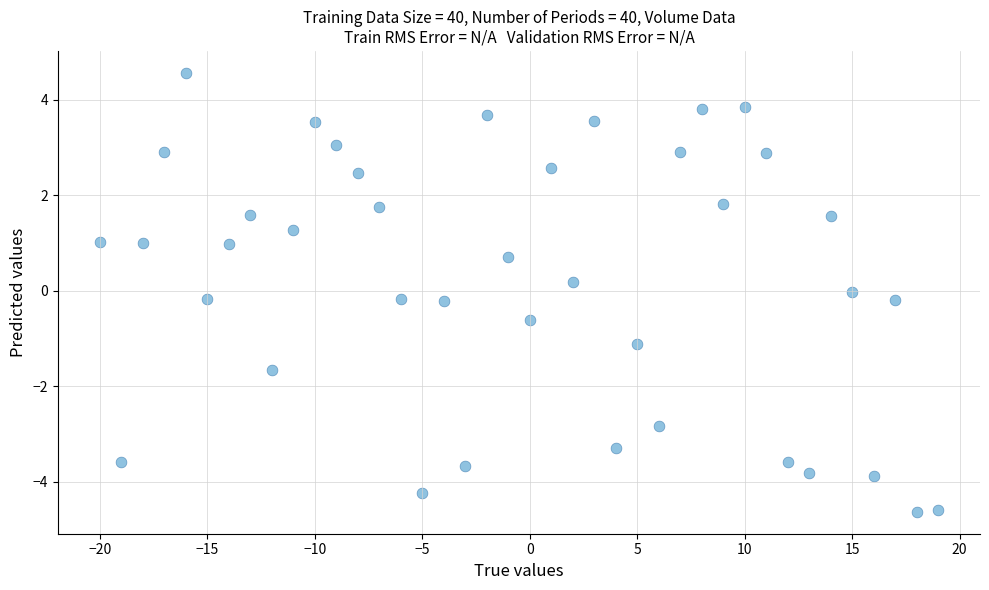

What is the range of Y values (max minus min)?

9.2